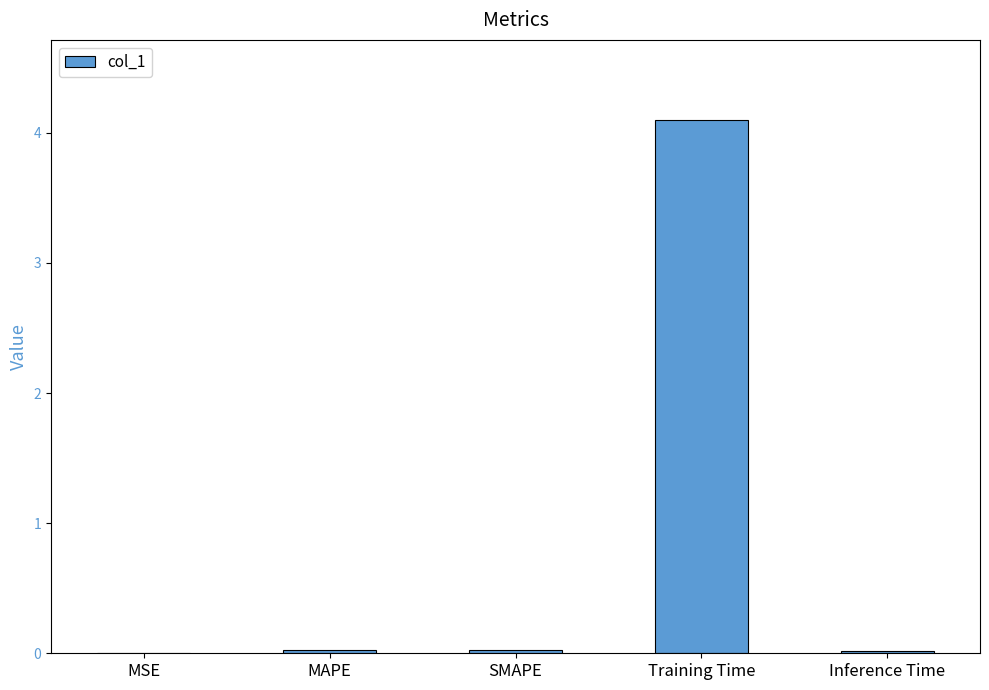

At which category does the chart reach its peak across all series?

Training Time